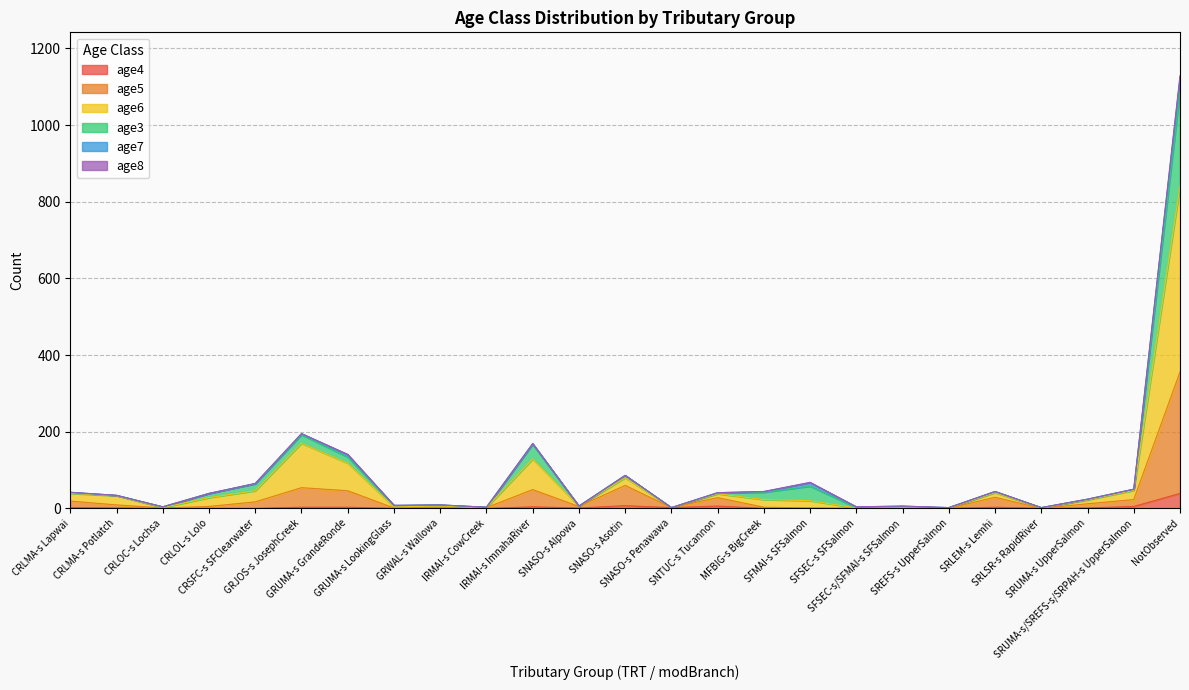

The value of age5 at SFMAI-s SFSalmon is 1. True or false?

True